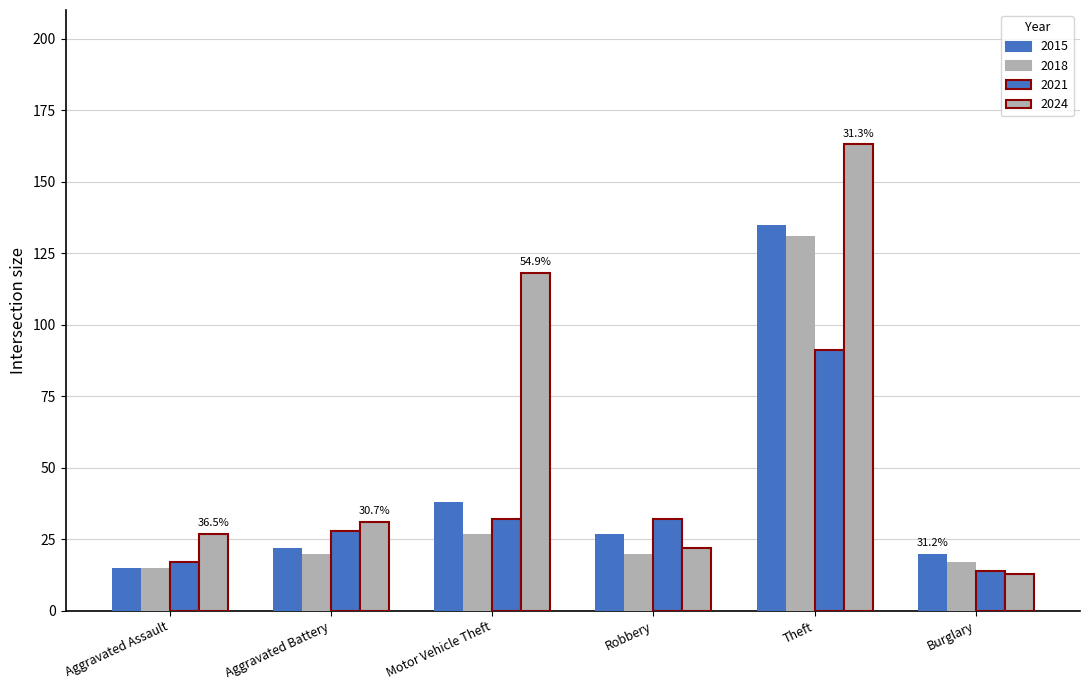

The value of 2018 at Aggravated Battery is 9. True or false?

False